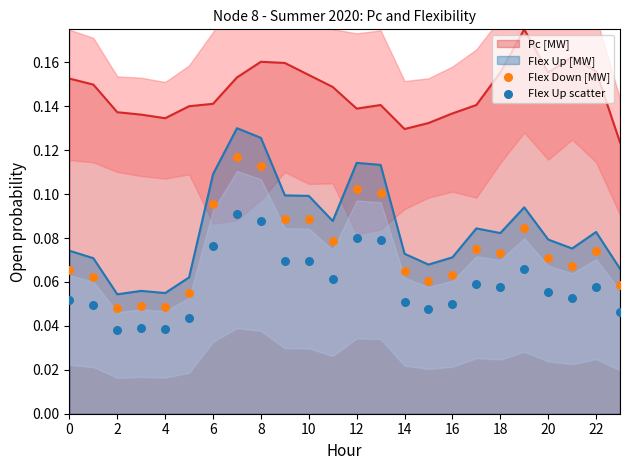

Which series reaches the minimum Y coordinate?

Flex Up scatter